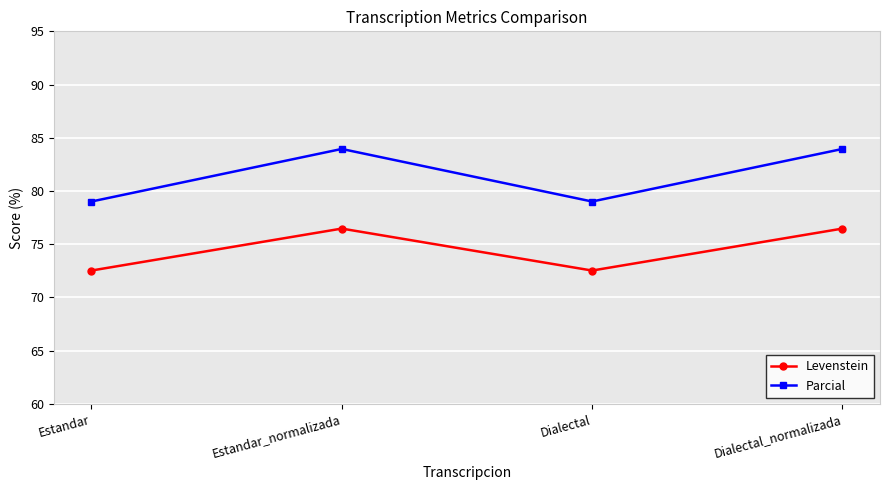

At Estandar, list the series in order from smallest to largest.

Levenstein, Parcial